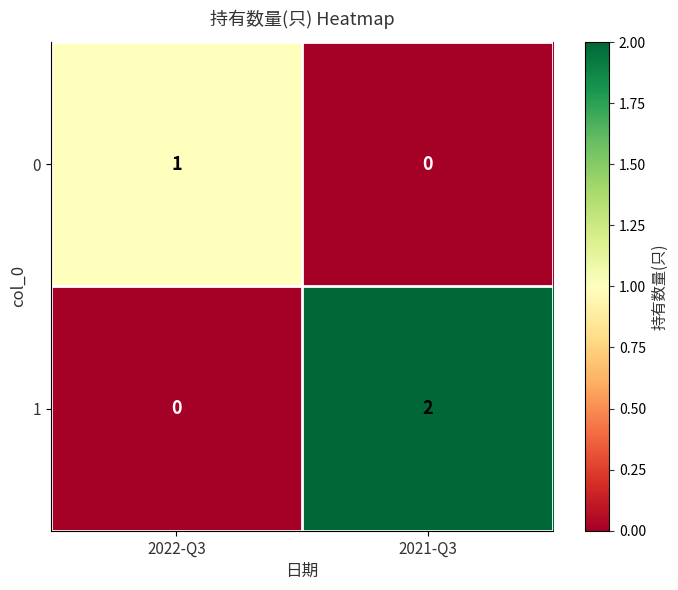

The value of 1 at 2022-Q3 is 0. True or false?

True